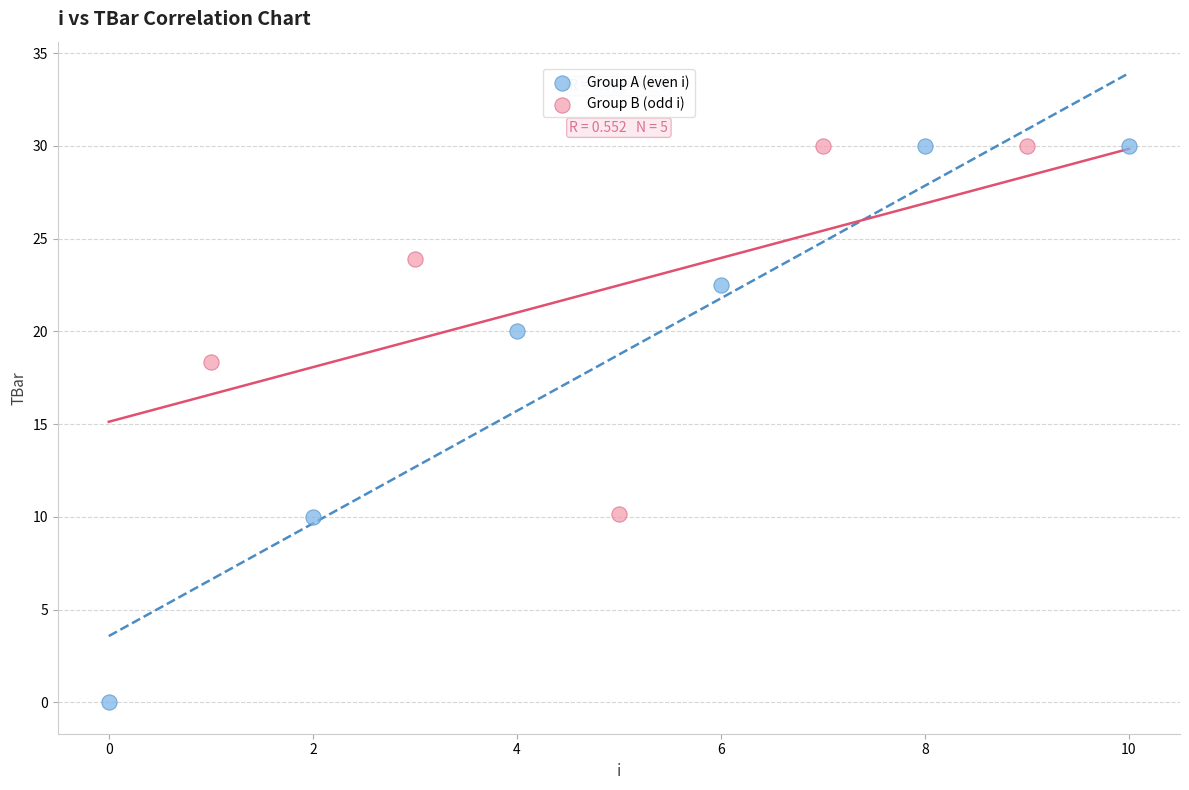

Which series reaches the minimum Y coordinate?

Group A (even i)